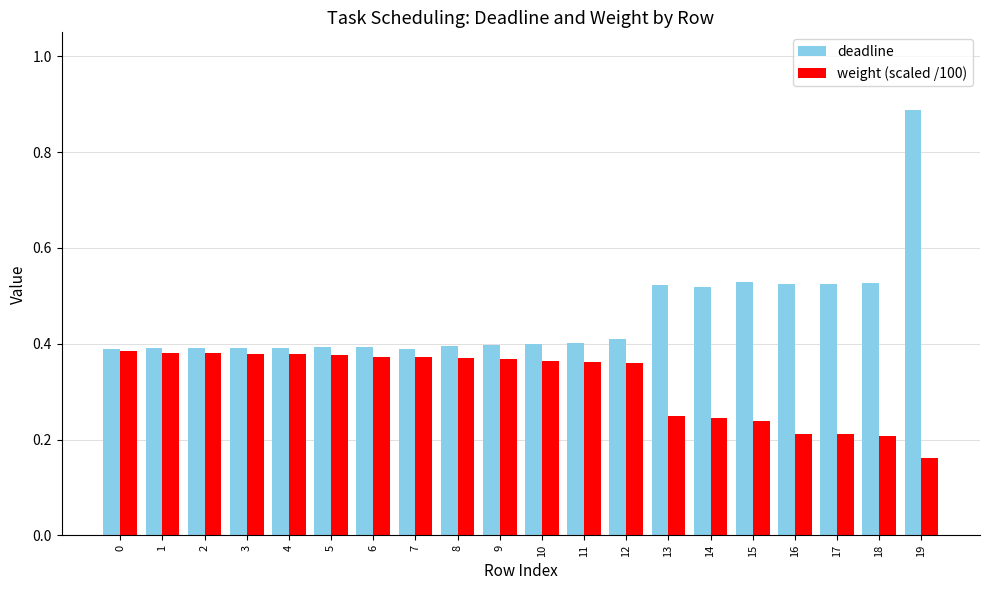

Which series has the largest total across all categories?

deadline